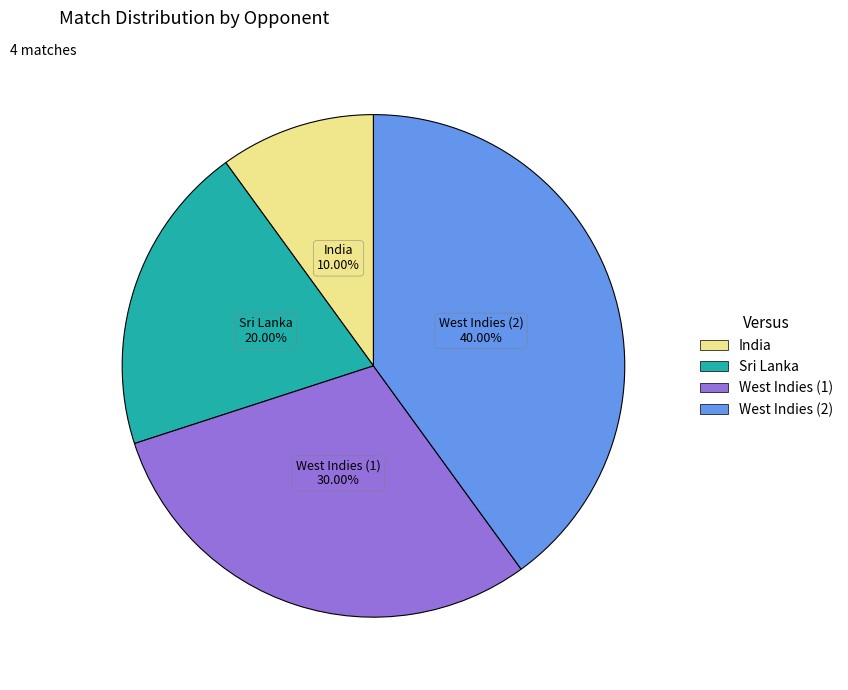

Between Sri Lanka and West Indies (1), which is larger?

West Indies (1)